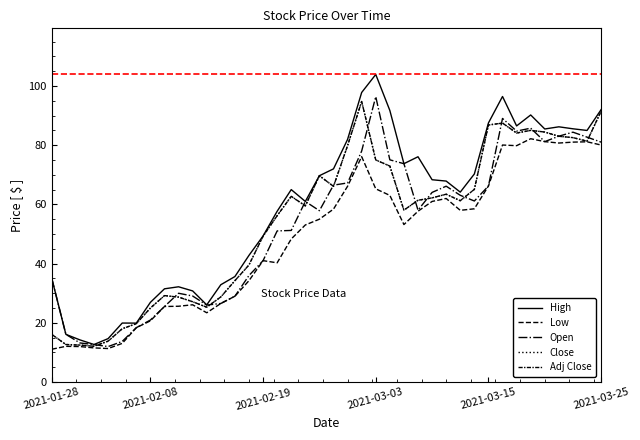

Does the chart display data point markers on the line(s)?

No